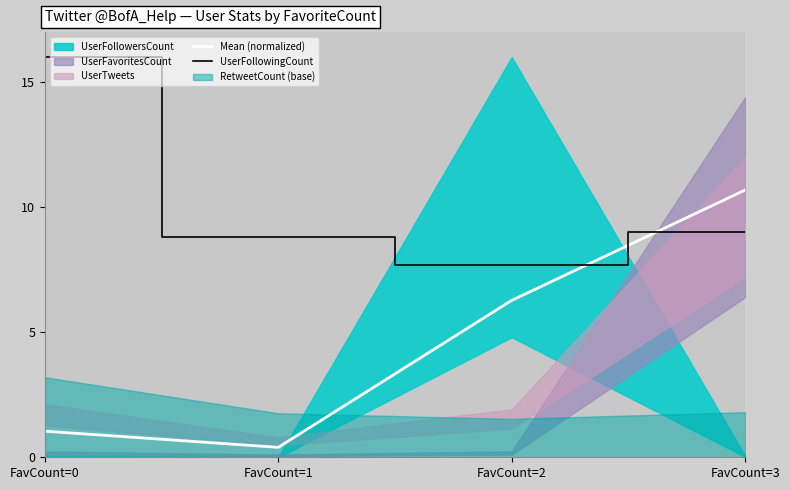

Rank the categories by Mean (normalized) value from lowest to highest.

FavCount=1, FavCount=0, FavCount=2, FavCount=3